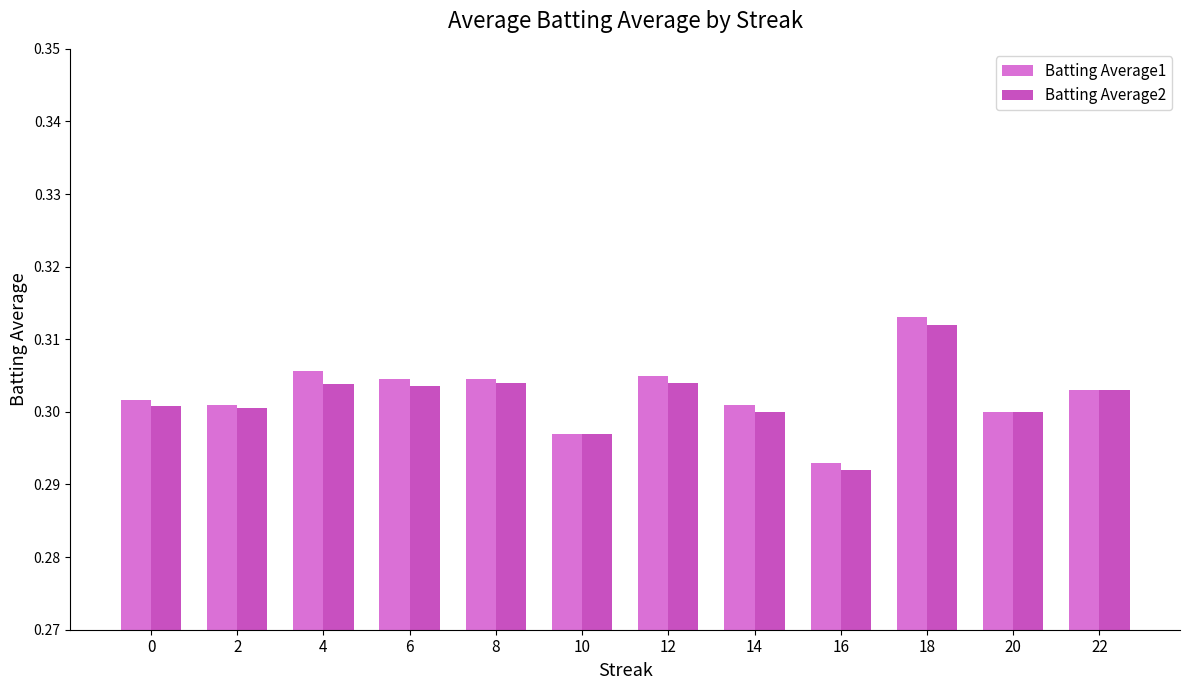

At which label is Batting Average1 closest to 0?

16